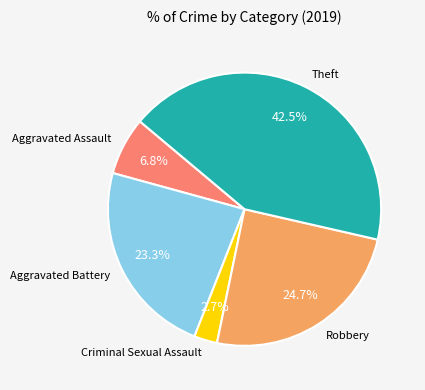

Rank the categories by value from lowest to highest.

Criminal Sexual Assault, Aggravated Assault, Aggravated Battery, Robbery, Theft